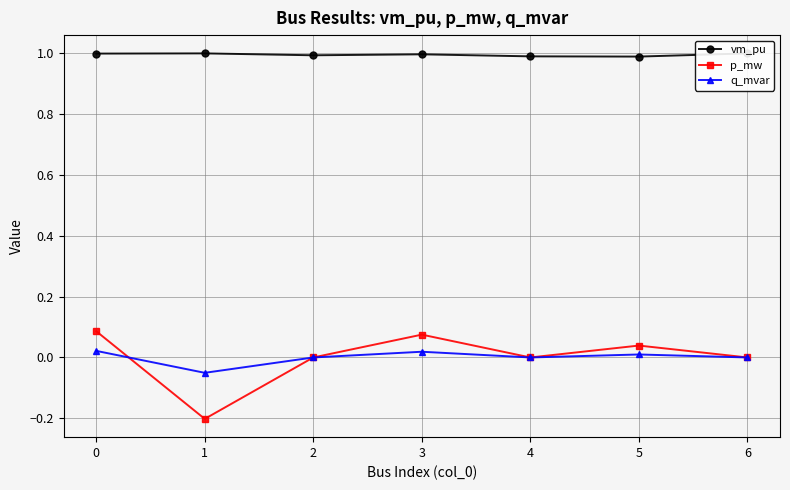

What is the value of the vm_pu point at the 7th from the left?

1.0